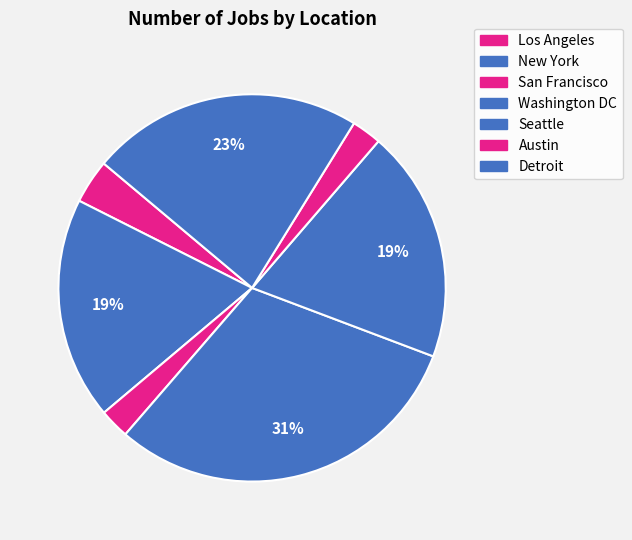

Does any single category account for the majority?

No